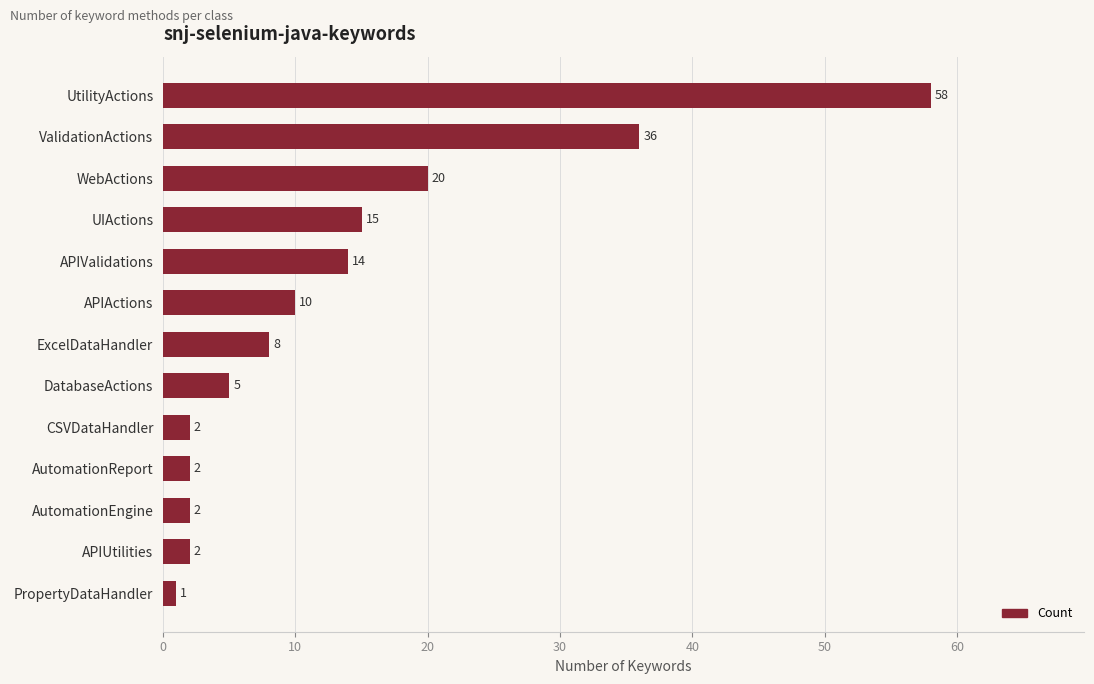

What is the change in value from ValidationActions to AutomationEngine?

-34